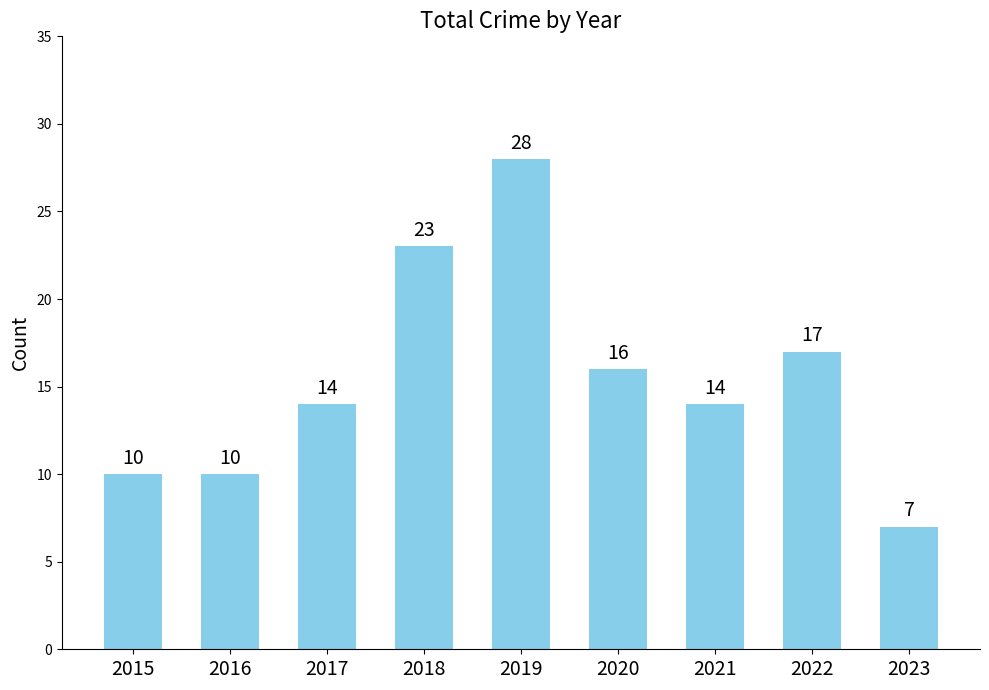

Which category has the highest value across all series?

2019